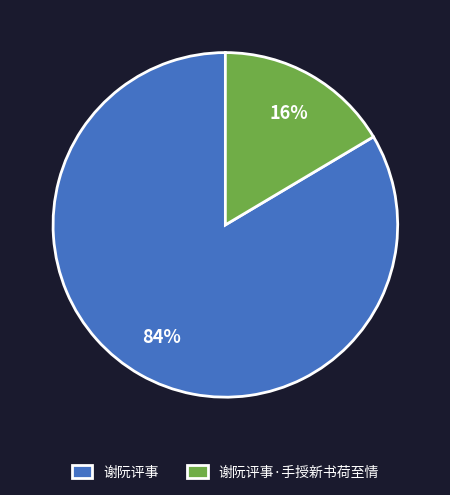

Which slice is the smallest?

谢阮评事·手授新书荷至情